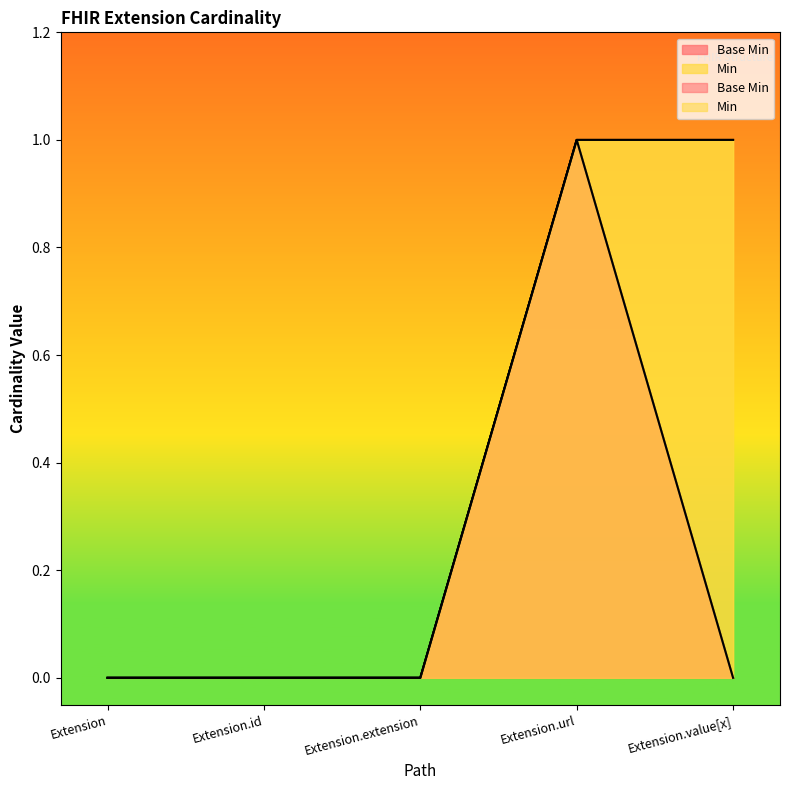

How many lines are shown in the chart?

2